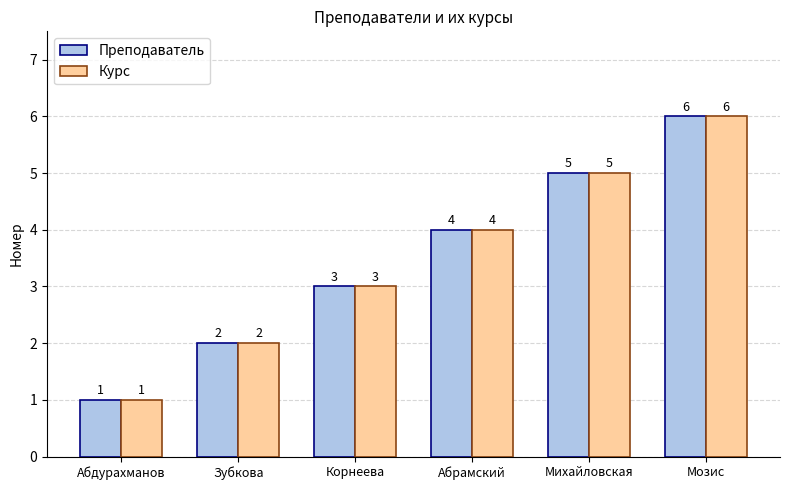

Which category has the highest value across all series?

Мозис